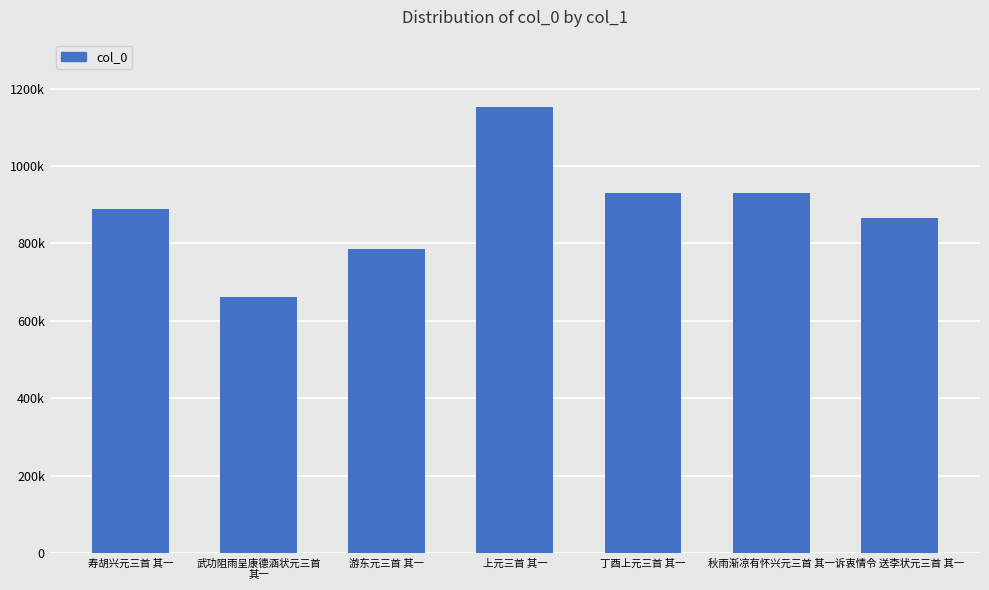

What is the approximate value at 寿胡兴元三首 其一?

889813